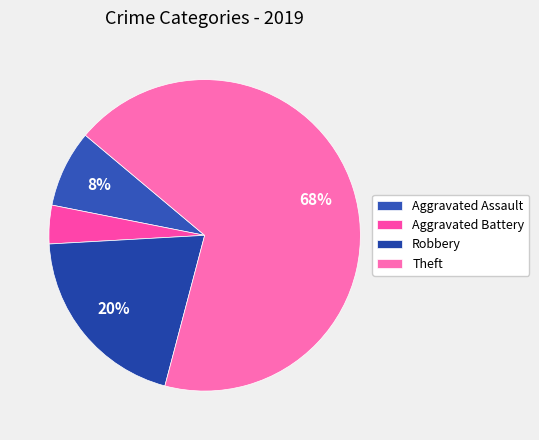

Count the number of slices in the pie.

4